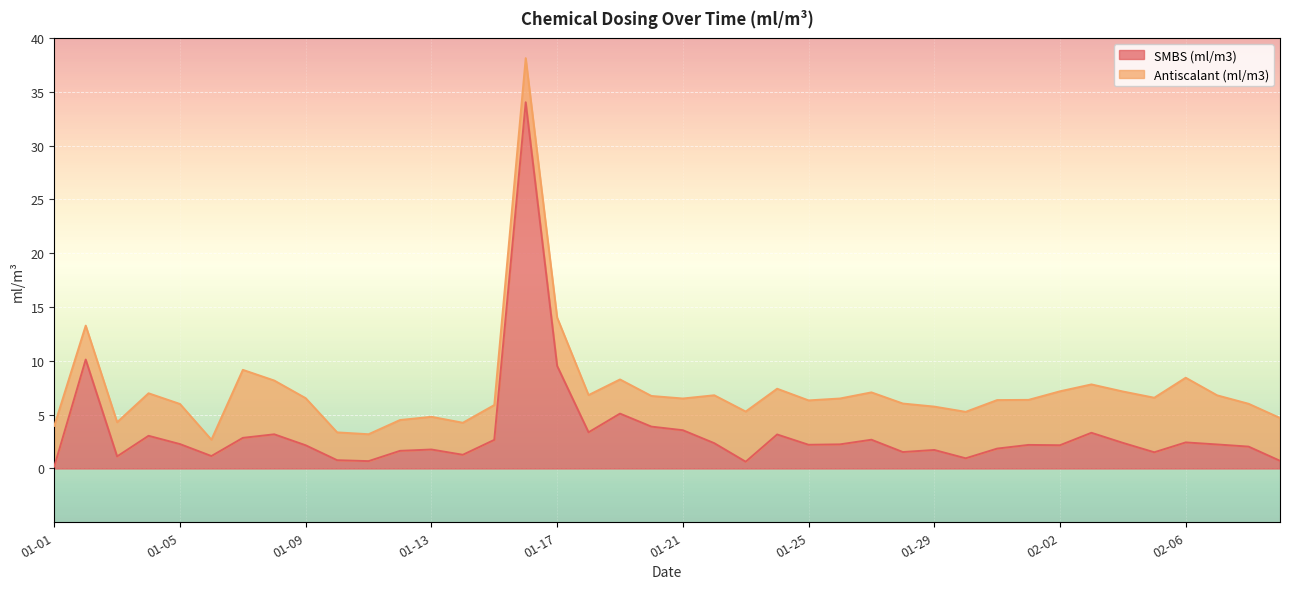

What is the average value of the SMBS (ml/m3) series?

3.3